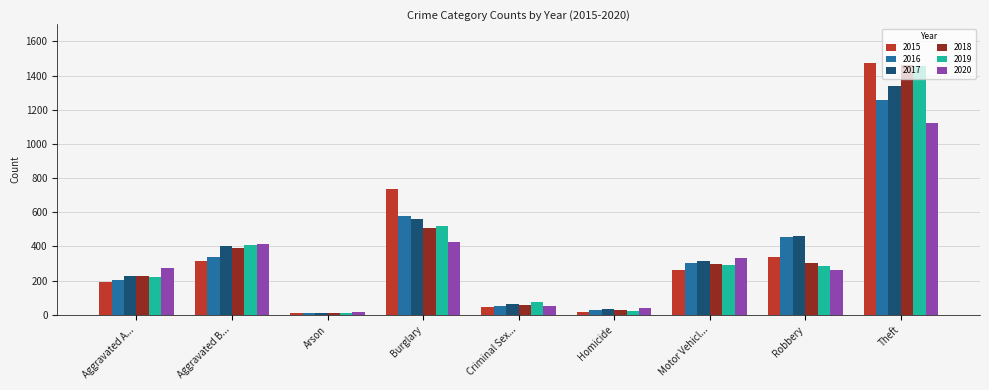

Where is 2017 nearest to the value 674?

Burglary